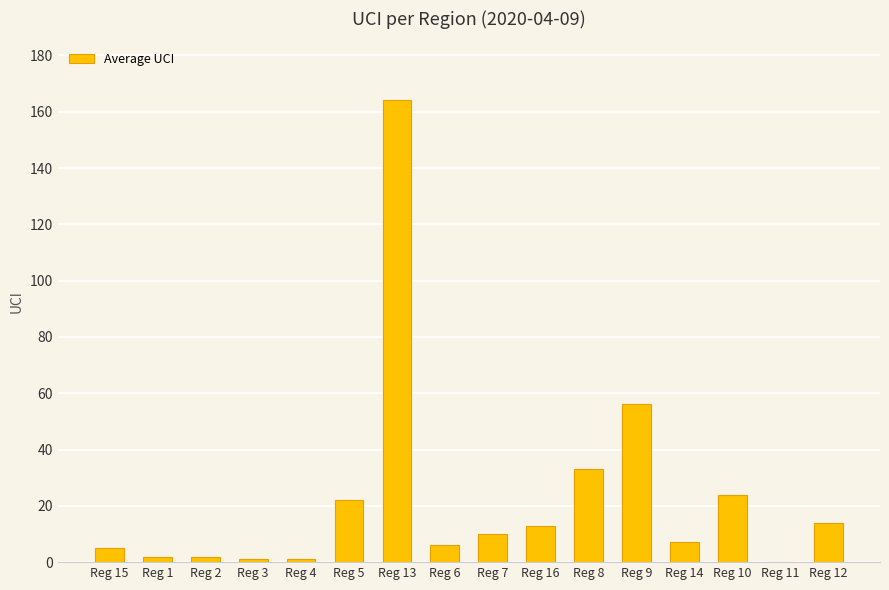

How many series are shown in this chart?

1